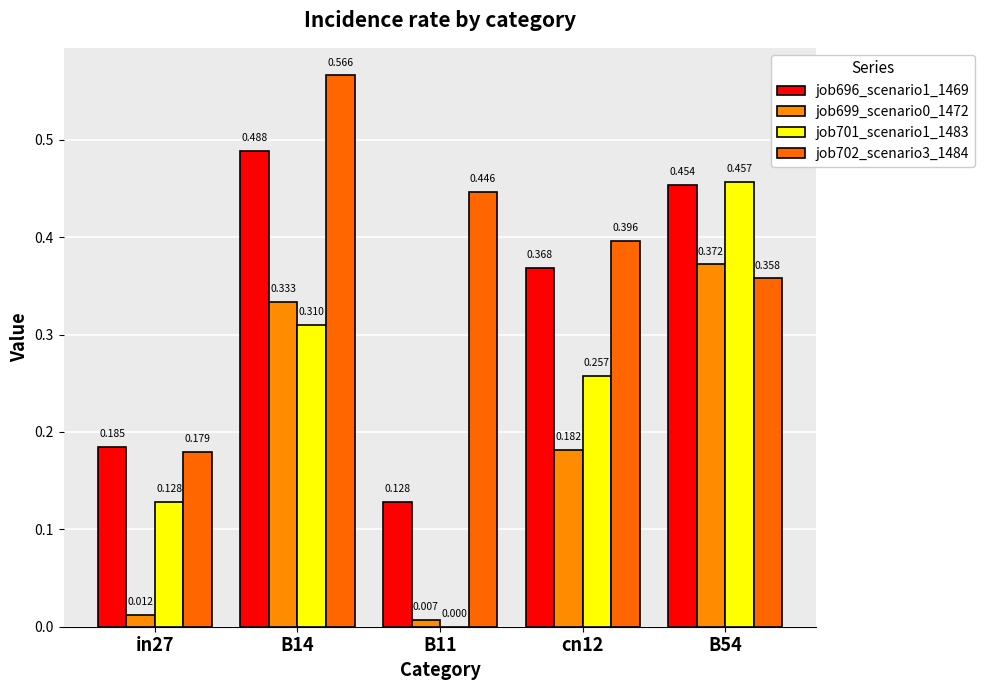

Which category has the lowest value in the job701_scenario1_1483 series?

B11